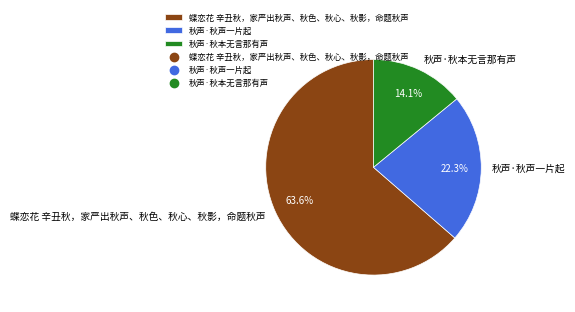

Which slice is the largest?

蝶恋花 辛丑秋，家严出秋声、秋色、秋心、秋影，命题秋声